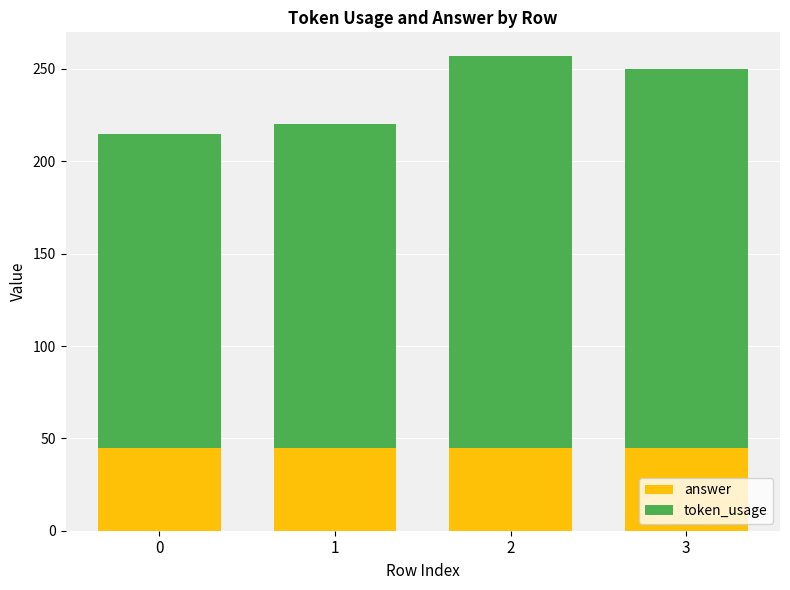

Reading left to right, what are the values for answer?

0=45	1=45	2=45	3=45